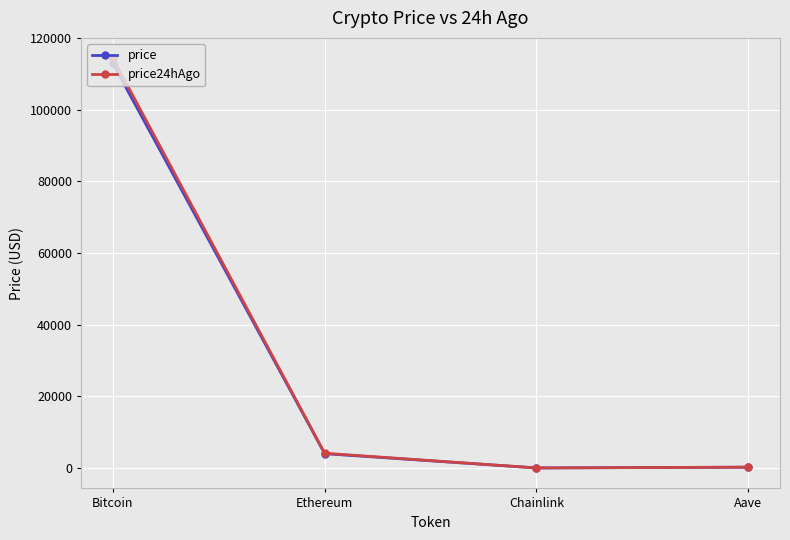

What is the difference between the maximum and minimum values in the price series?

112902.2